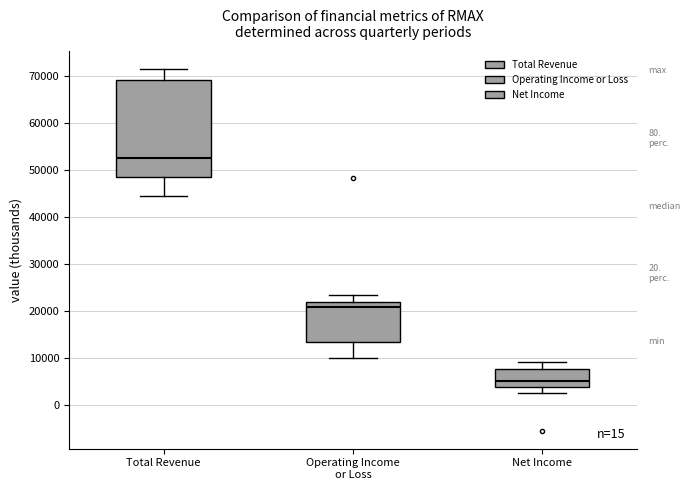

Where is the upper edge of the box for Operating Income or Loss on the y-axis? The values are not printed on the chart, so give them approximately, as read against the axis.

22000